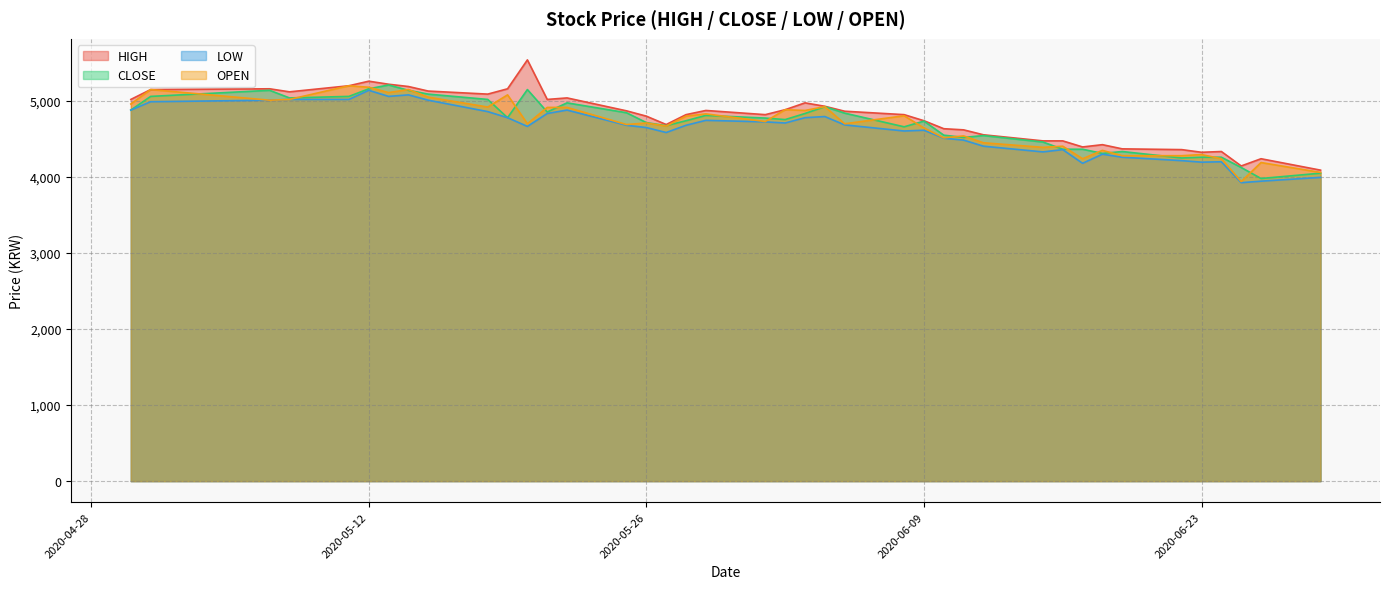

The value of OPEN at 2020-06-19 is 6736. True or false?

False